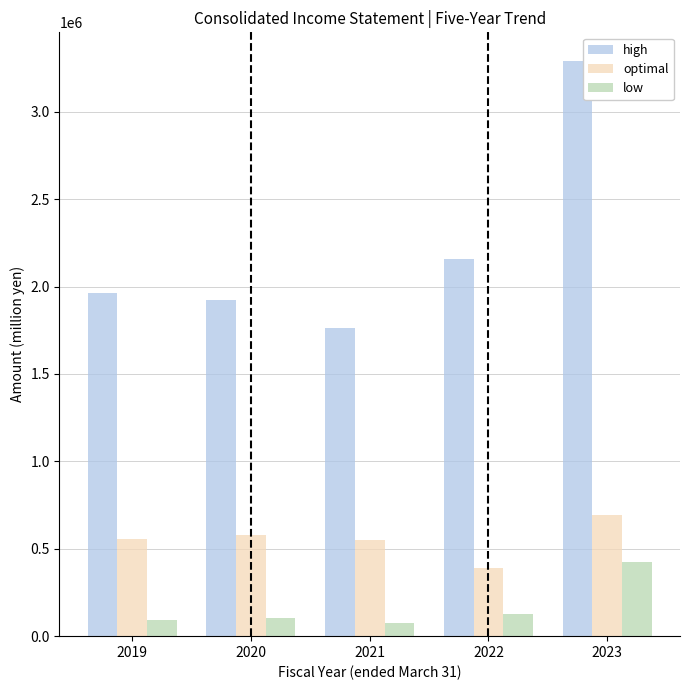

The value of high at 2019 is 3472015. True or false?

False